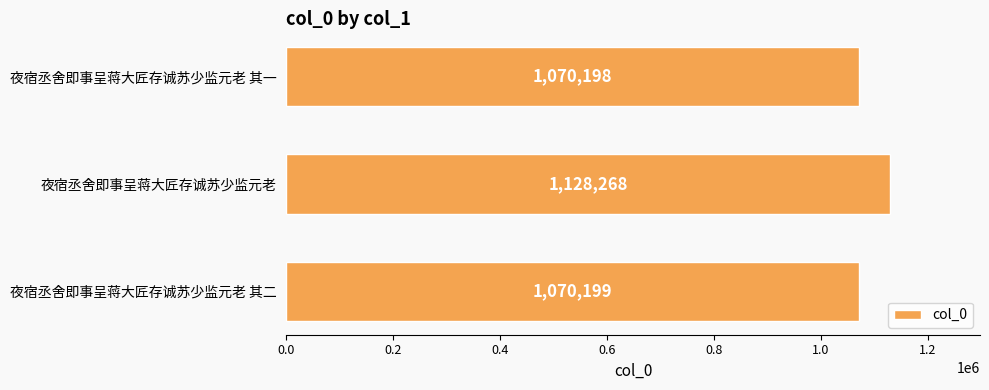

What is the change in value from 夜宿丞舍即事呈蒋大匠存诚苏少监元老 to 夜宿丞舍即事呈蒋大匠存诚苏少监元老 其一?

-58070